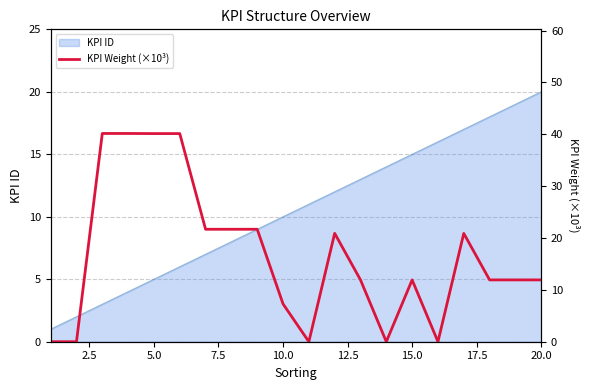

How many lines are shown in the chart?

1